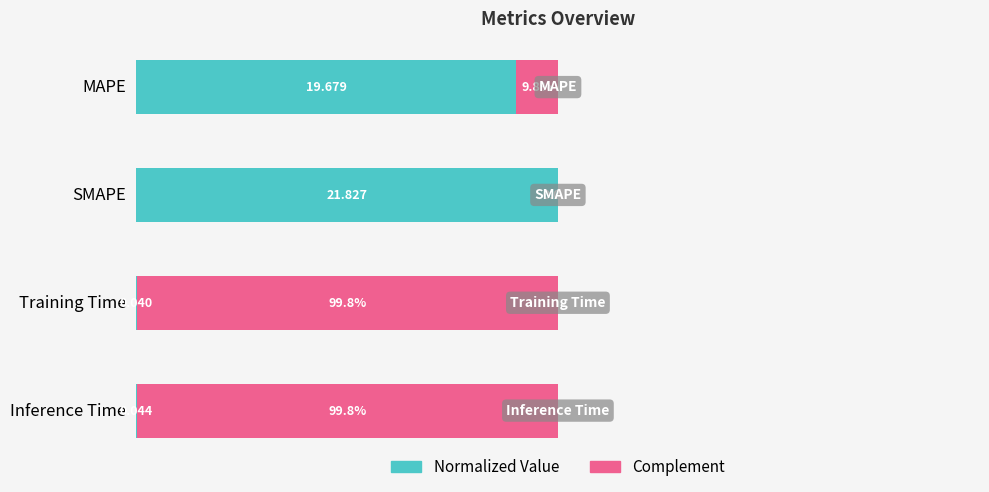

Which category has the highest value in the Normalized Value series?

SMAPE